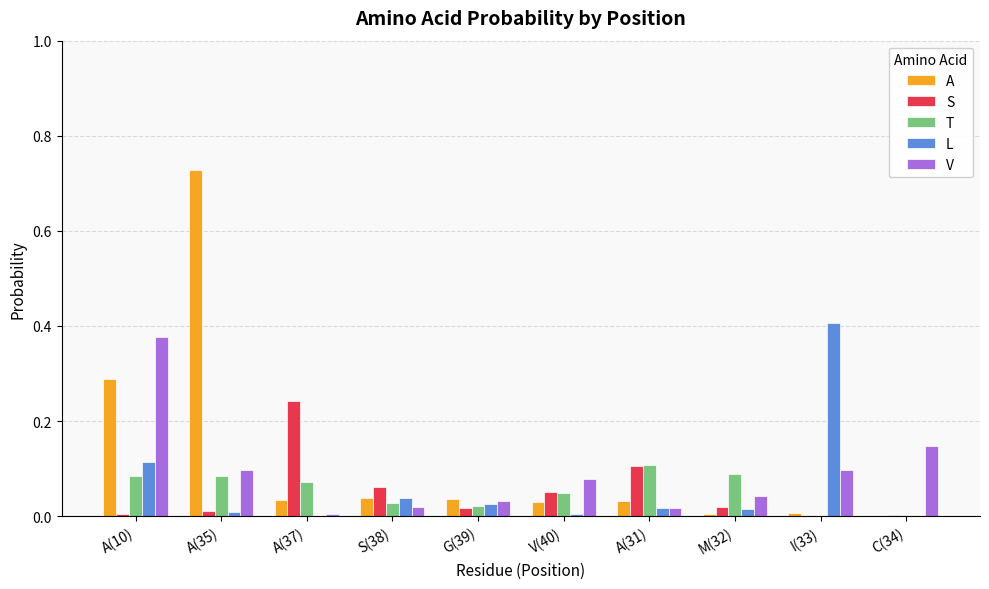

Which series changed the most between A(35) and M(32)?

A